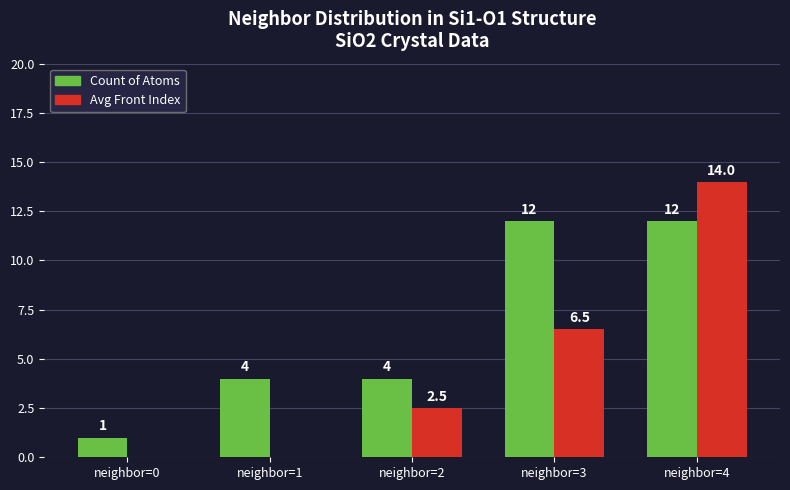

Count the number of categories in the chart.

5